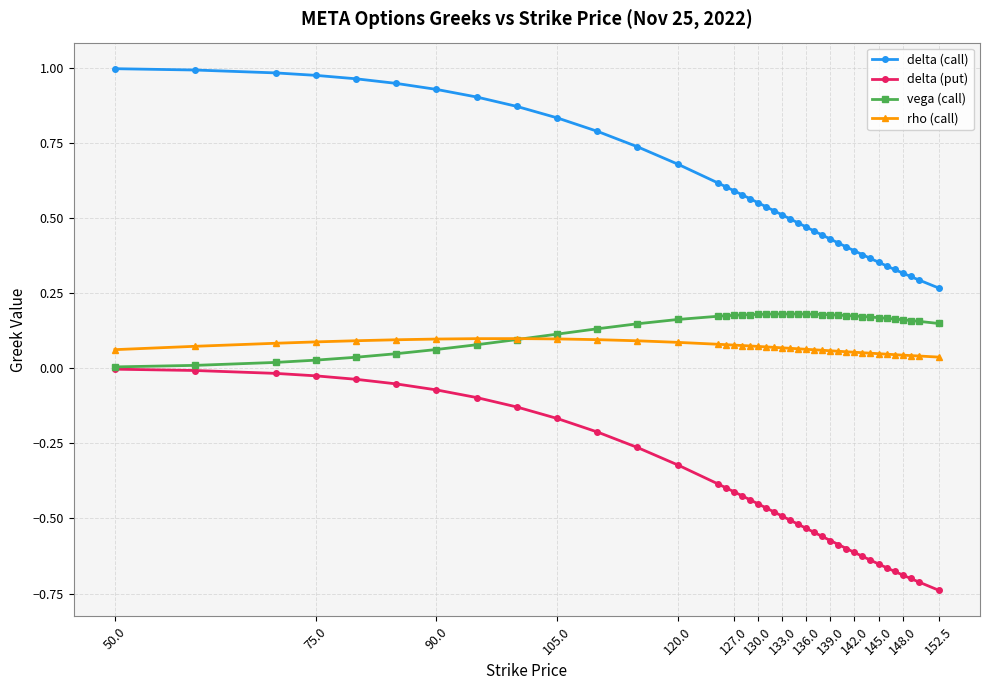

List the series in order of their peak value, lowest first.

delta (put), rho (call), vega (call), delta (call)